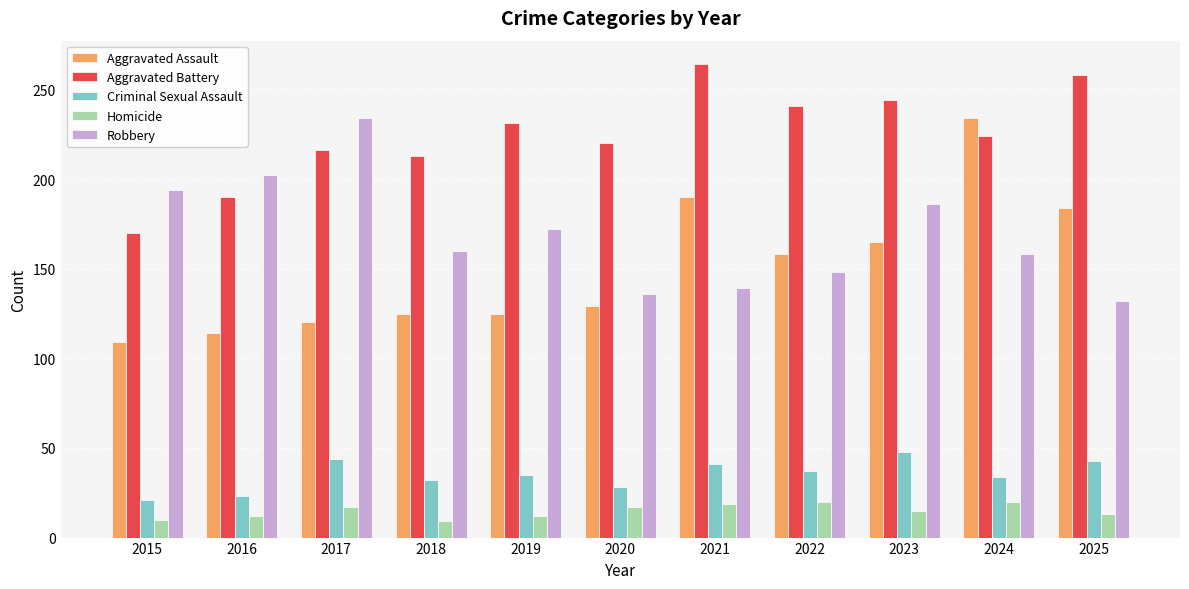

True or false: Robbery has a value of 120 at 2023.

False